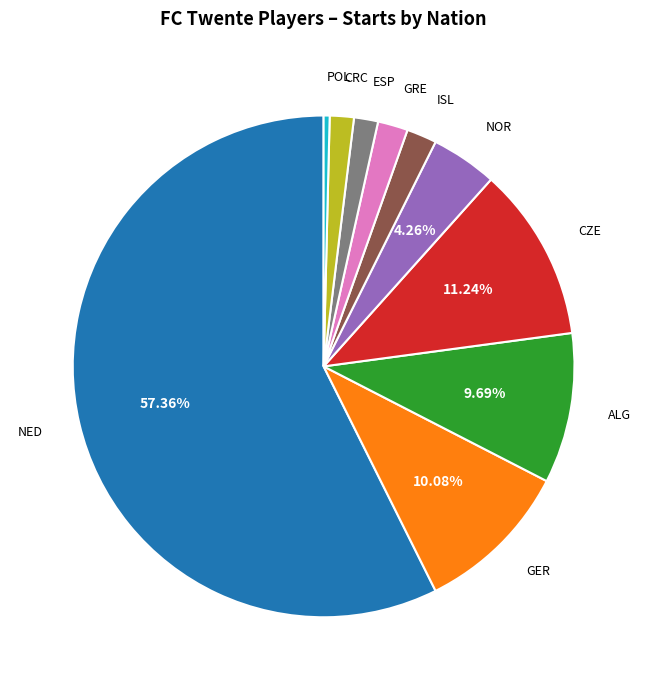

Which slice is the smallest?

POL